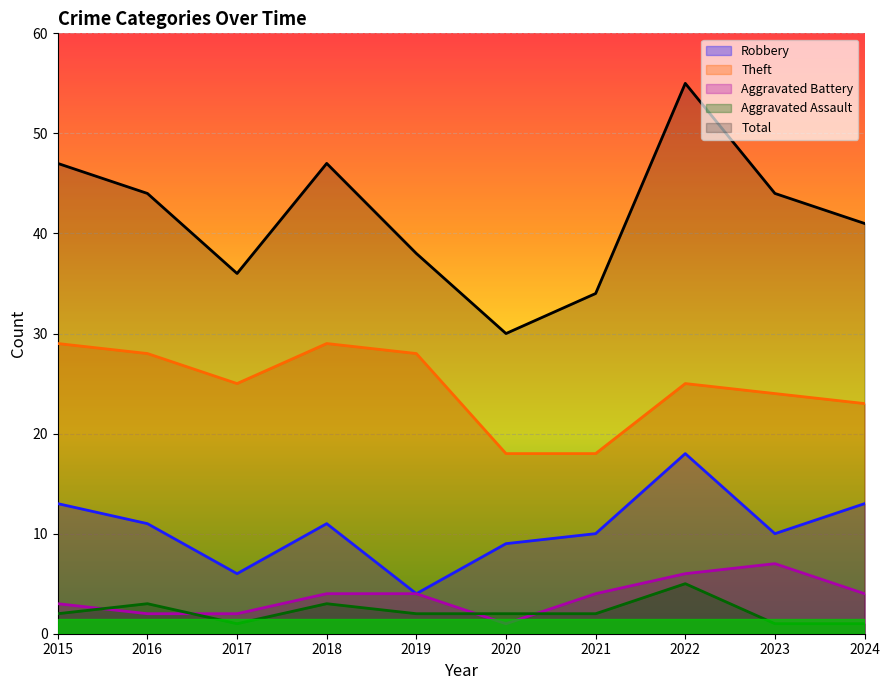

Reading right to left, transcribe all the data shown in this chart.

Robbery: 13	10	18	10	9	4	11	6	11	13
Theft: 23	24	25	18	18	28	29	25	28	29
Aggravated Battery: 4	7	6	4	1	4	4	2	2	3
Aggravated Assault: 1	1	5	2	2	2	3	1	3	2
Total: 41	44	55	34	30	38	47	36	44	47